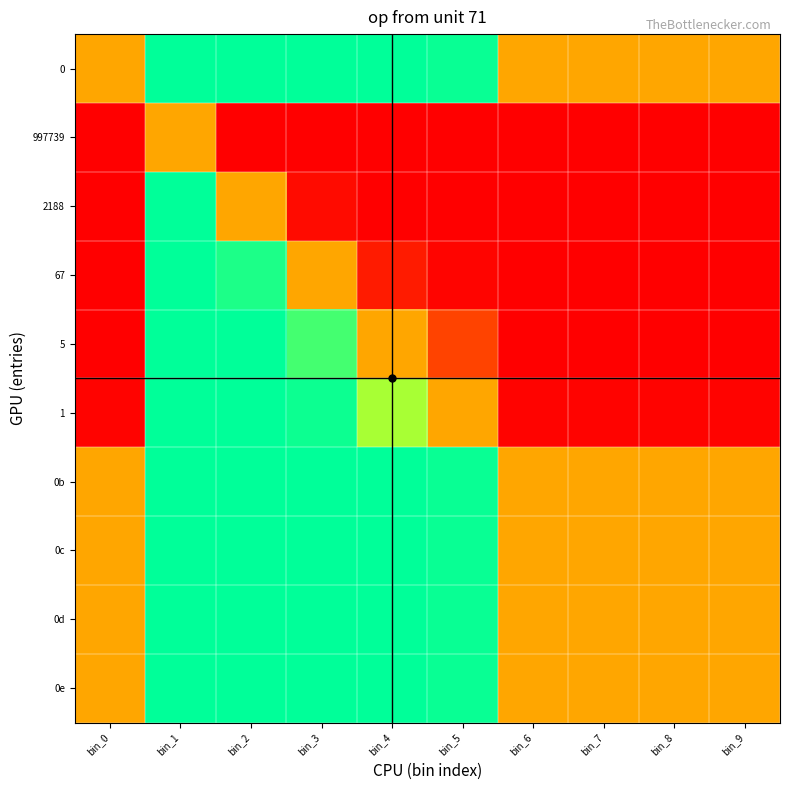

Which series has the widest spread of values?

67